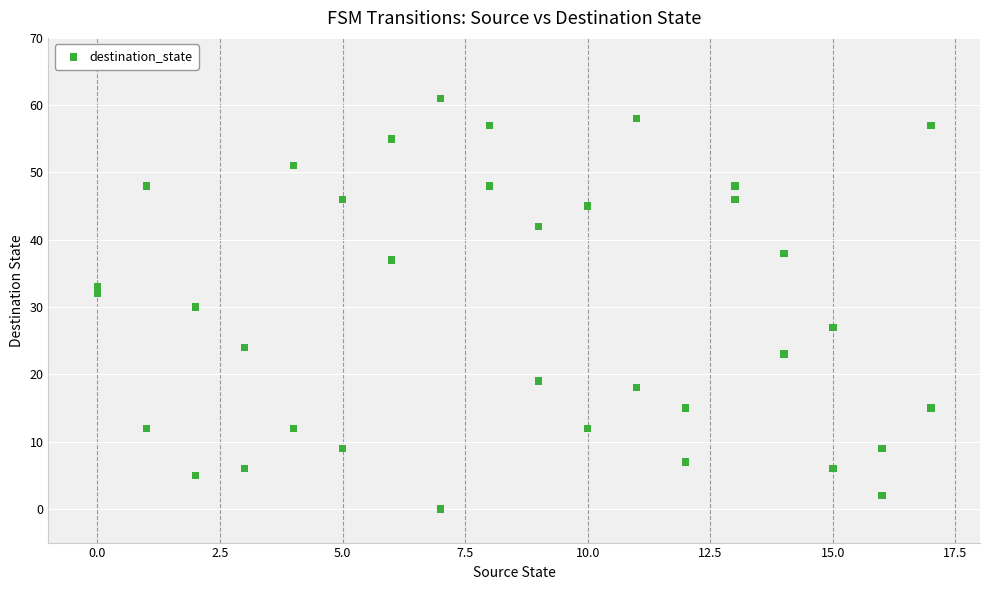

What is the range of Y values (max minus min)?

61